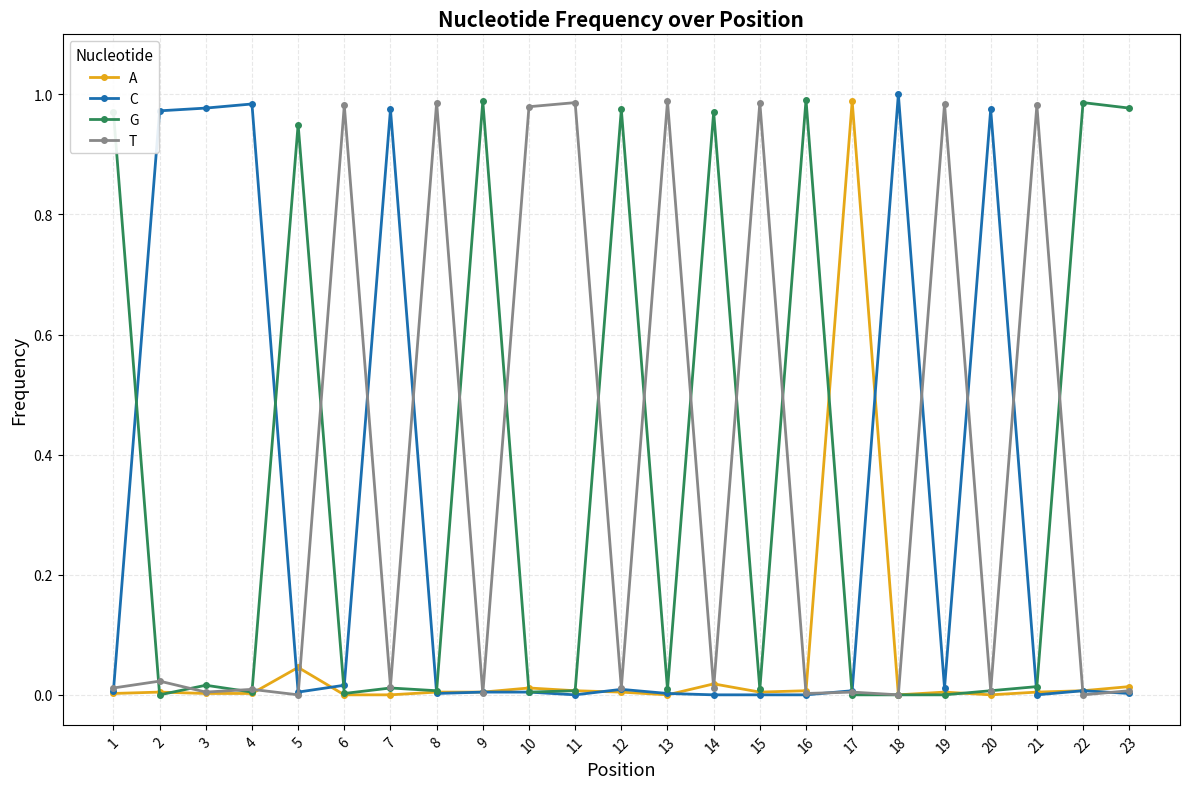

True or false: G has more than 2 interior local peaks.

True